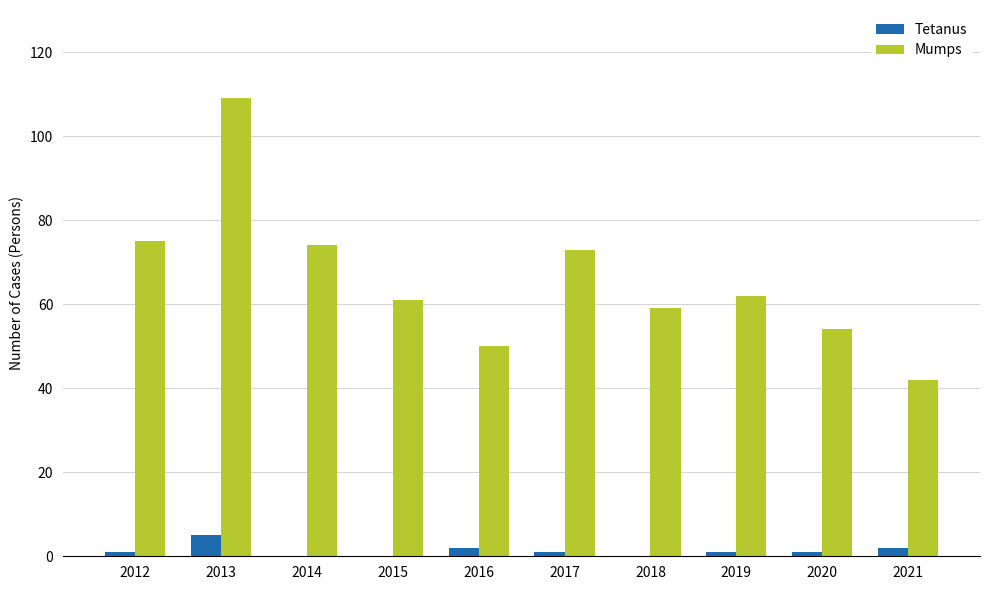

Between 2019 and 2020, which series saw the biggest shift?

Mumps